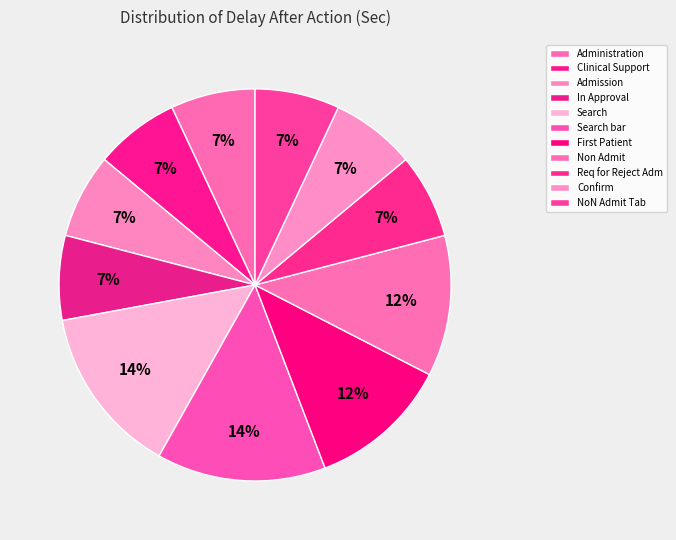

How many slices are in this pie chart?

11